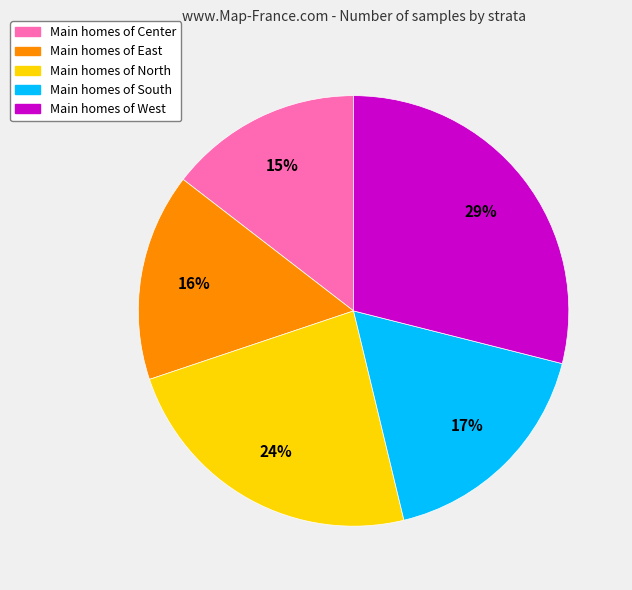

To the nearest percent, what percentage of the pie is Main homes of South?

17%